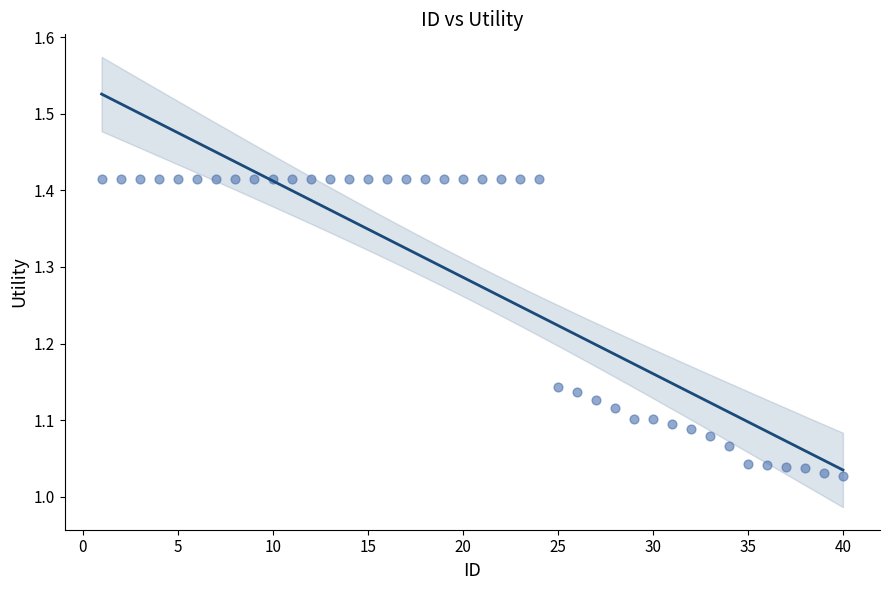

What is the range of X values (max minus min)?

39.0